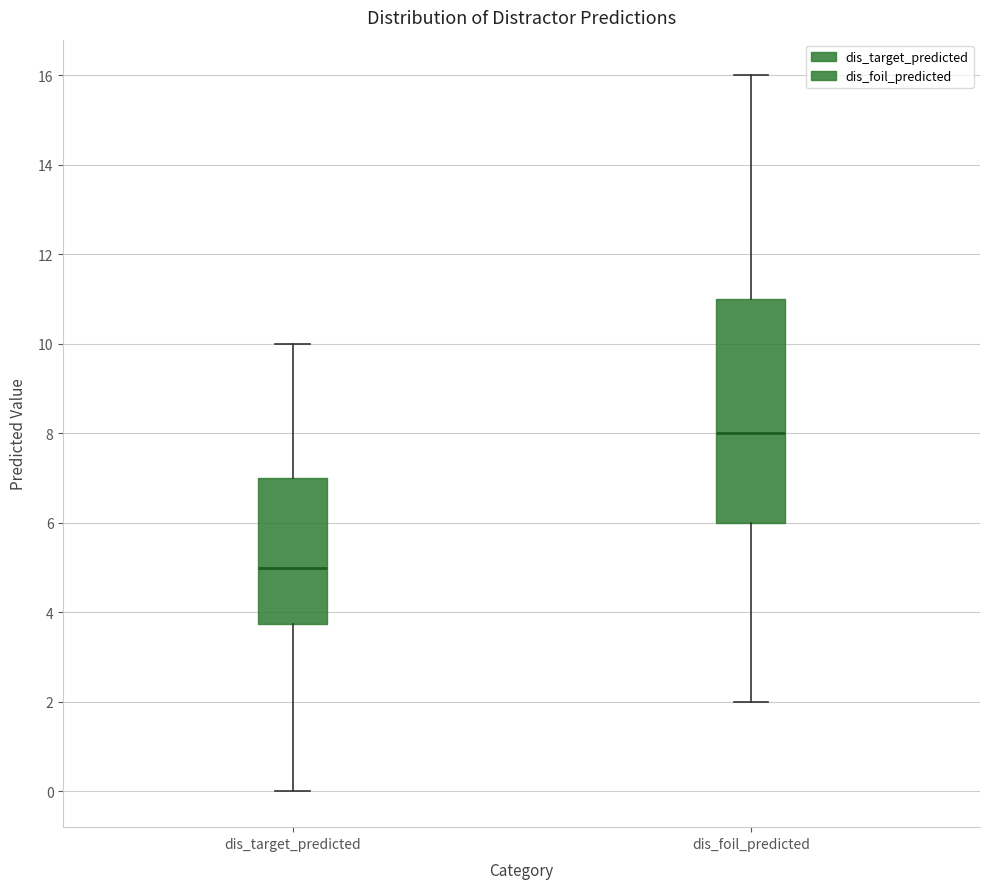

Where is the upper edge of the box for dis_foil_predicted on the y-axis? The values are not printed on the chart, so give them approximately, as read against the axis.

11.0